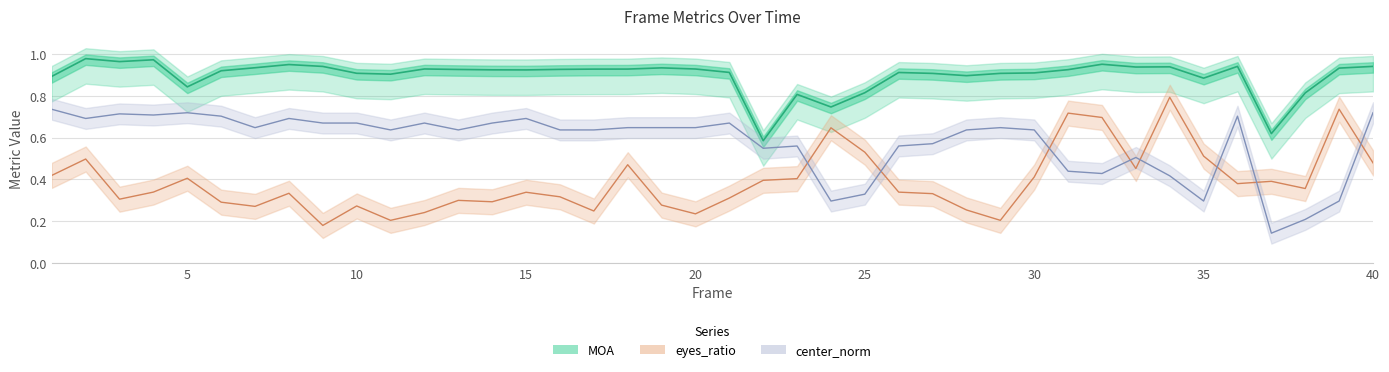

Rank the series at 37 from highest to lowest value.

MOA, eyes_ratio, center_norm